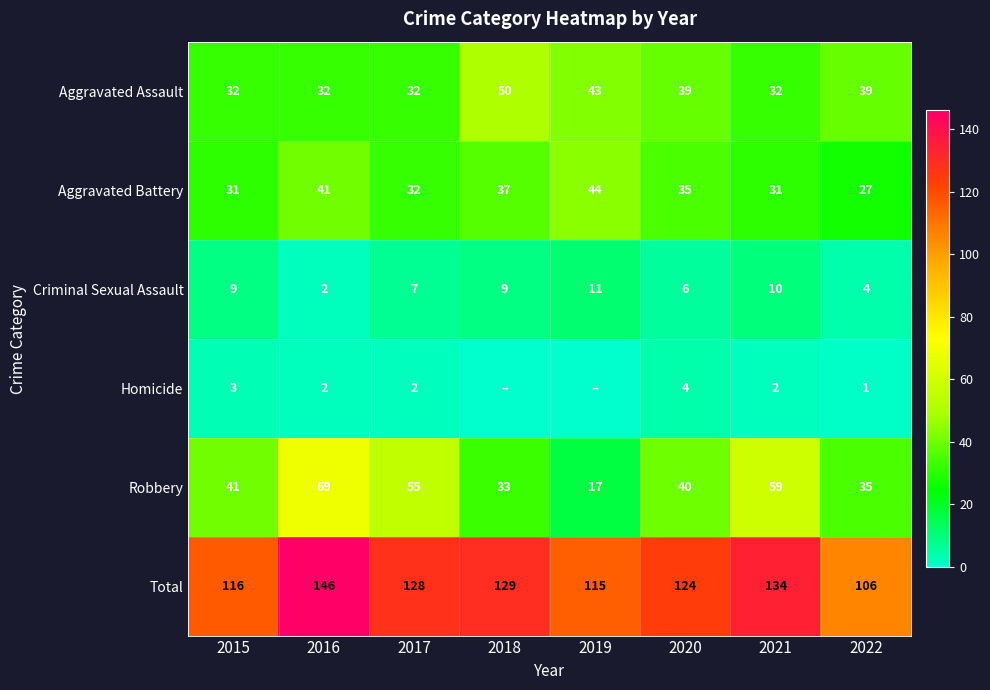

How many values in the Aggravated Battery series are below 35?

4